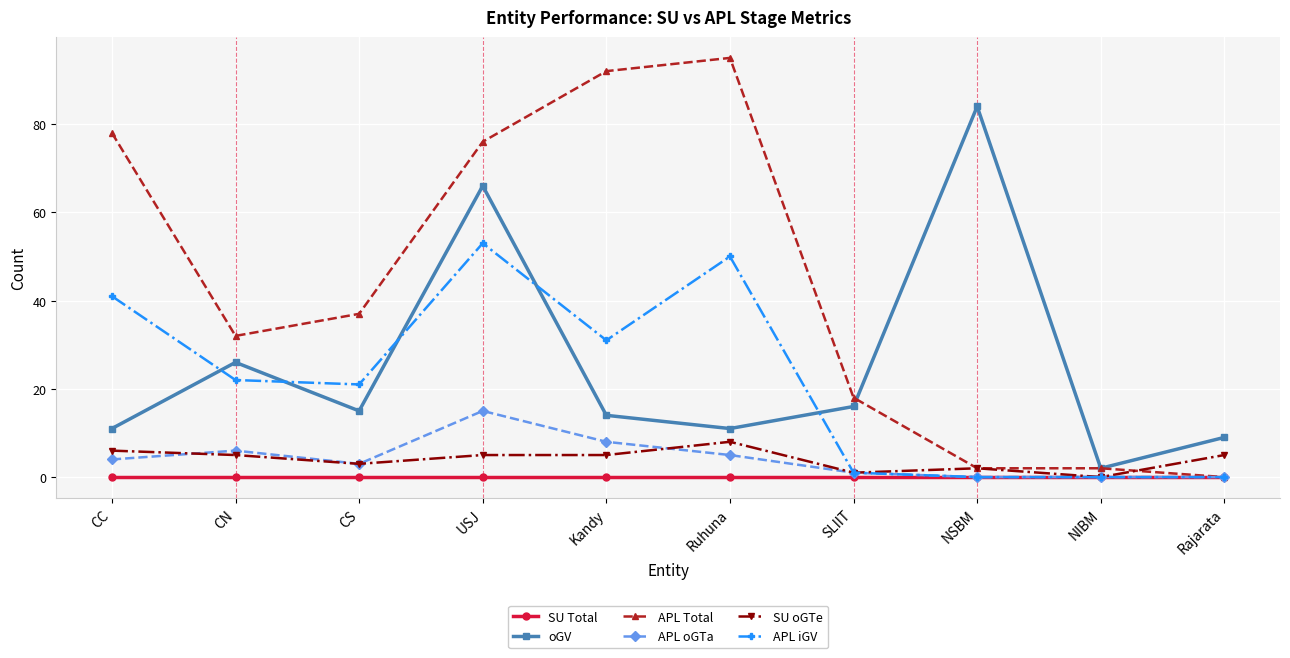

What is the total value across all series at NIBM?

4